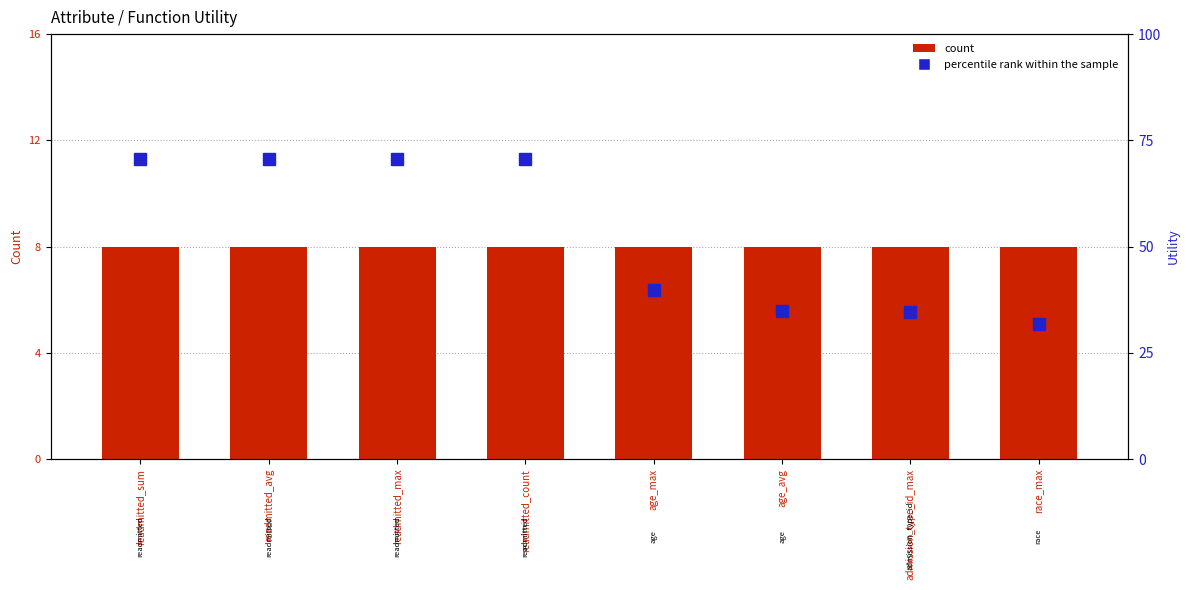

What value does the count series have at race_max?

8.0